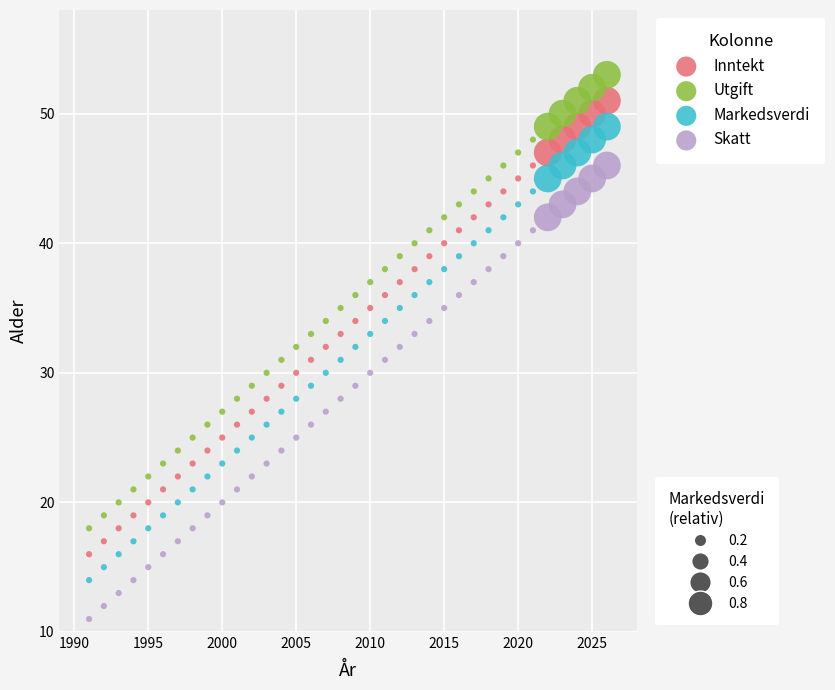

Across all data points, what is the range of X values (max minus min)?

35